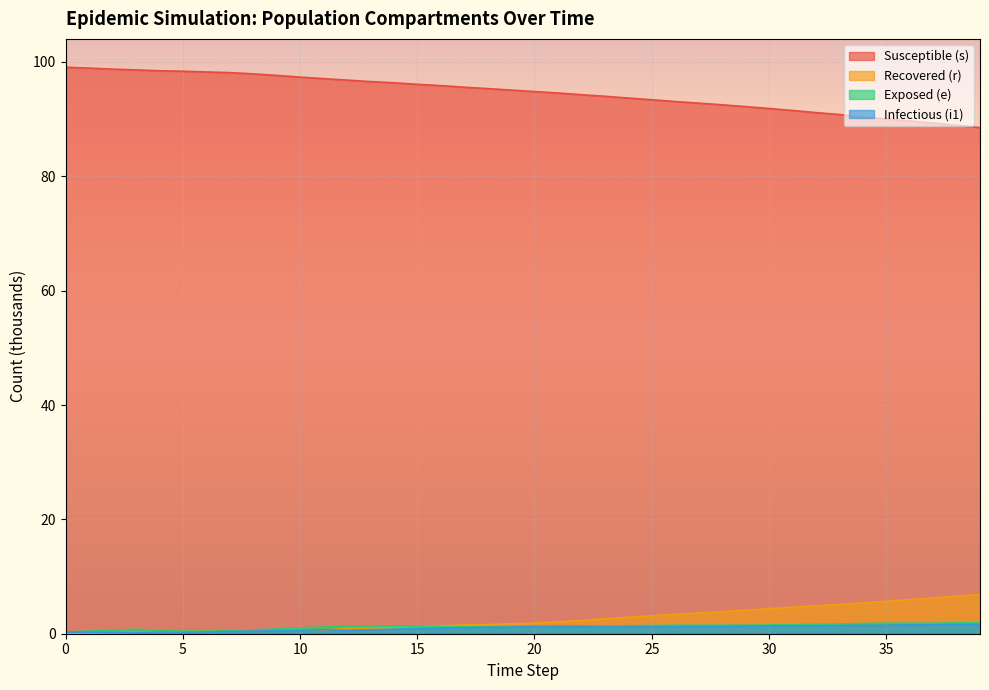

The s series shows 89.3 at 37. True or false?

True